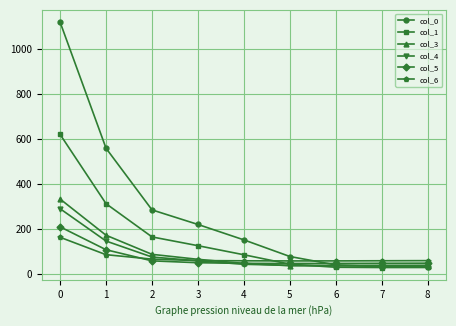

Is this an area chart (filled region under the line)?

No